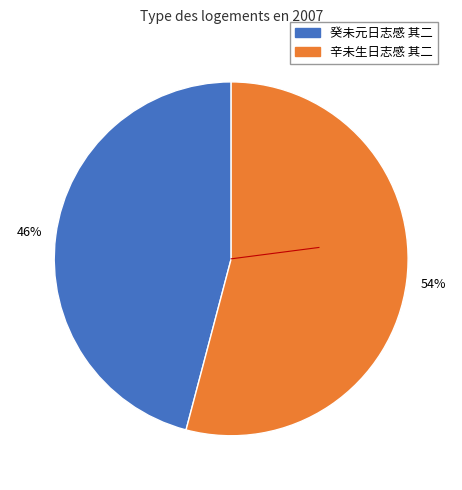

Which slice is the largest?

辛未生日志感 其二